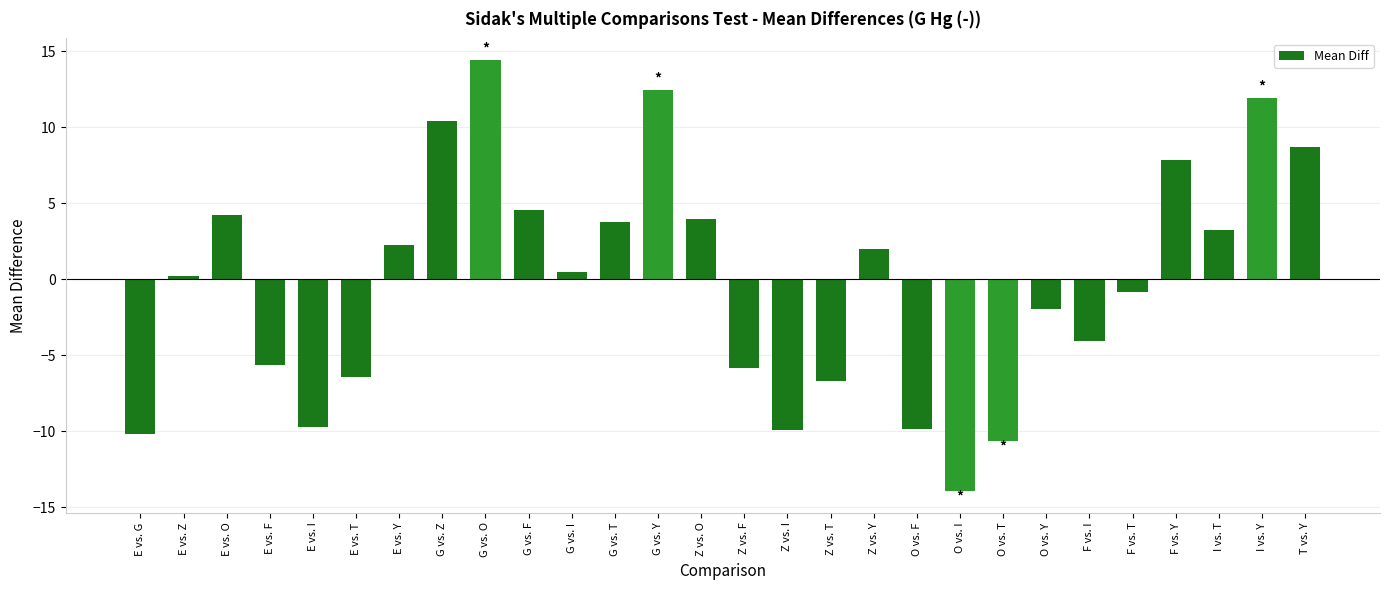

What is the difference between the maximum and second lowest values?

25.1